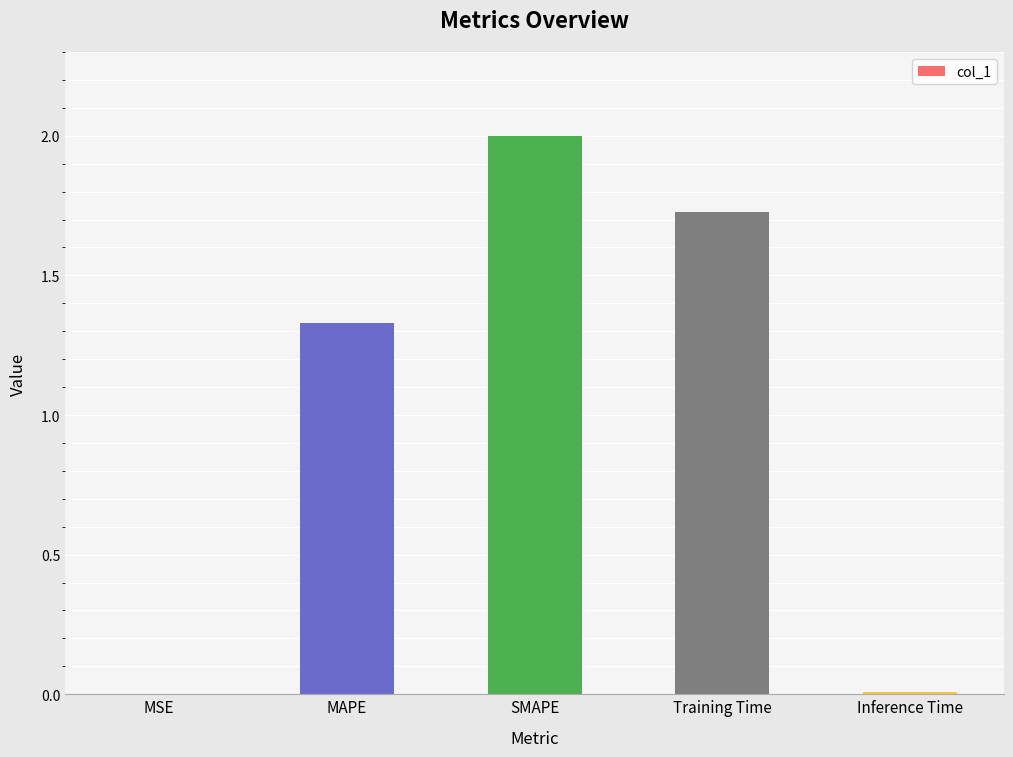

Approximately how many times larger is the value at SMAPE compared to MAPE?

1.5